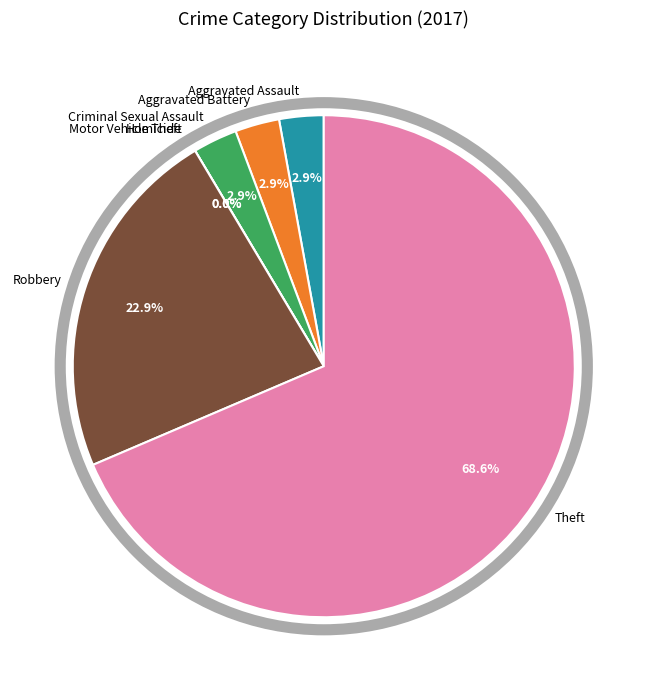

True or false: Aggravated Assault accounts for 3% of the total.

True